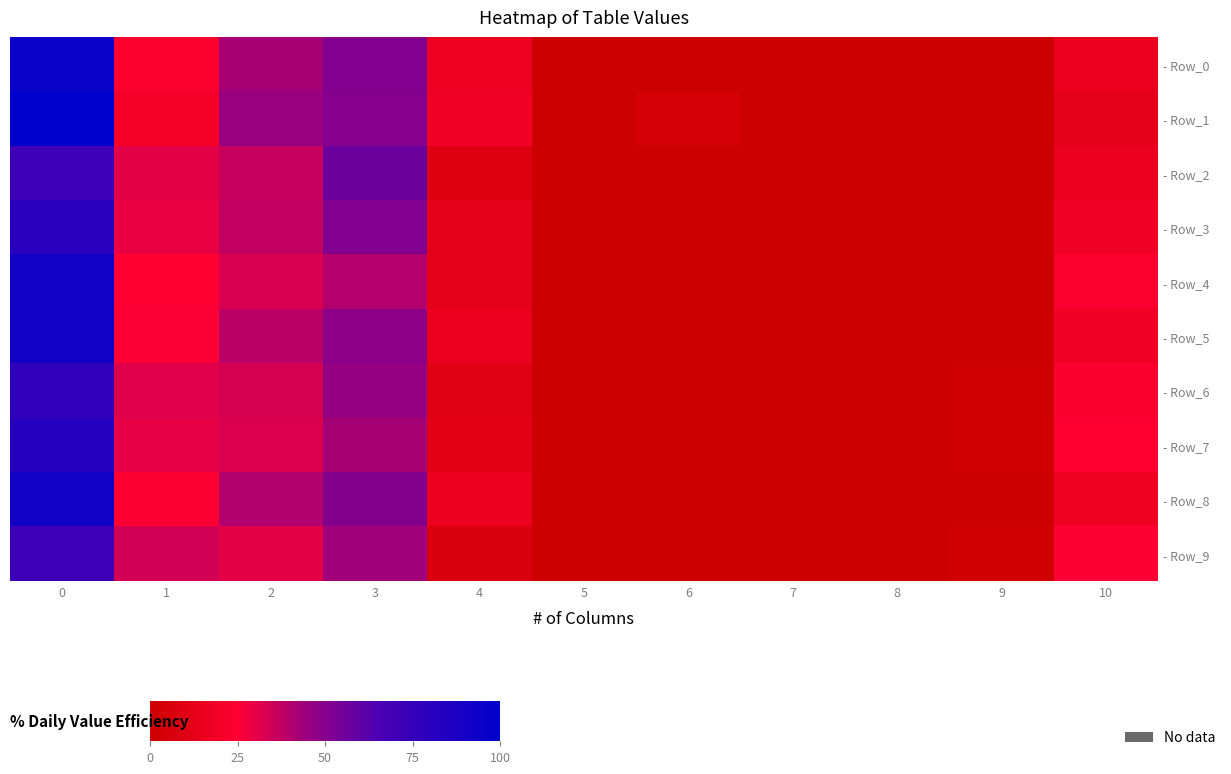

How many series are shown in this chart?

10